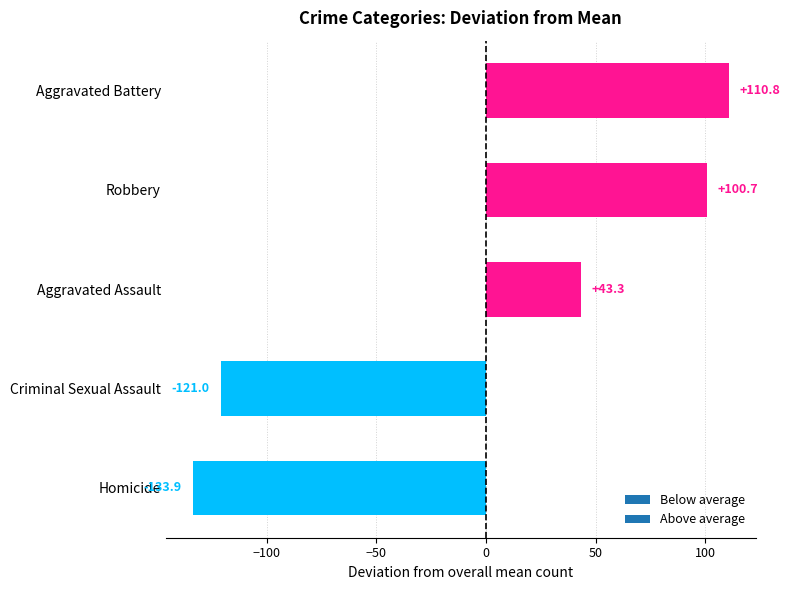

The value at Aggravated Battery is 22.8. True or false?

False